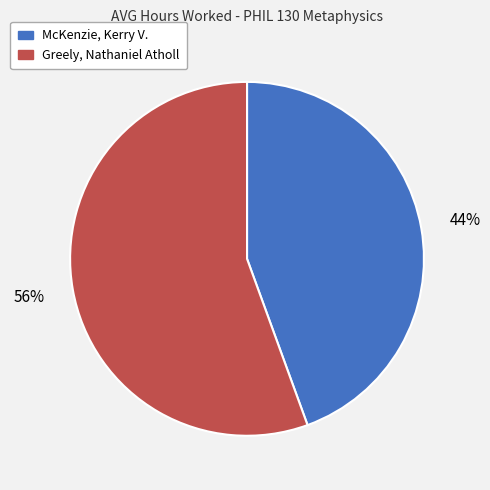

How many segments does this pie chart have?

2